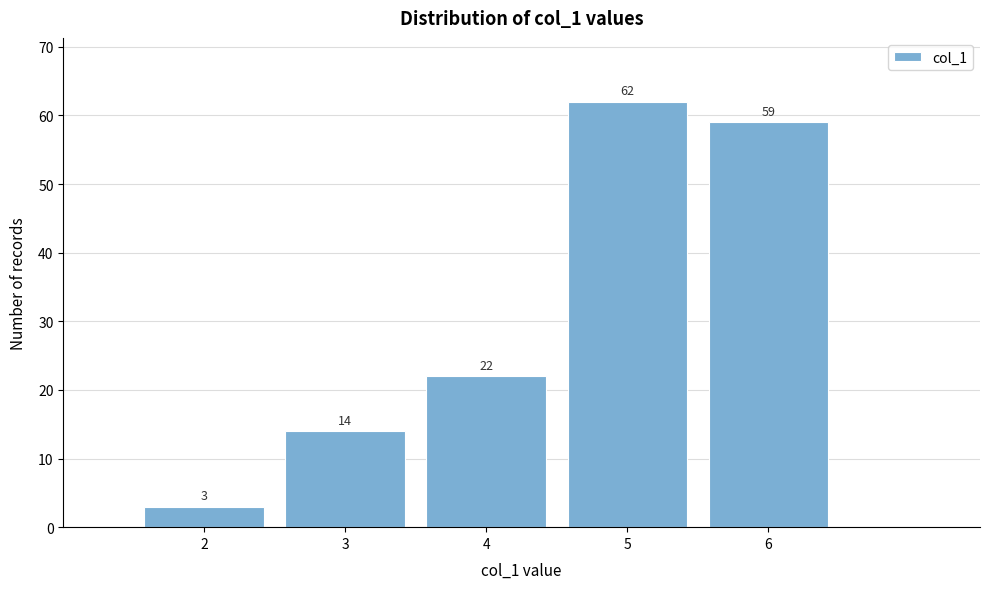

Reading left to right, what are all the values shown in this chart?

3	14	22	62	59